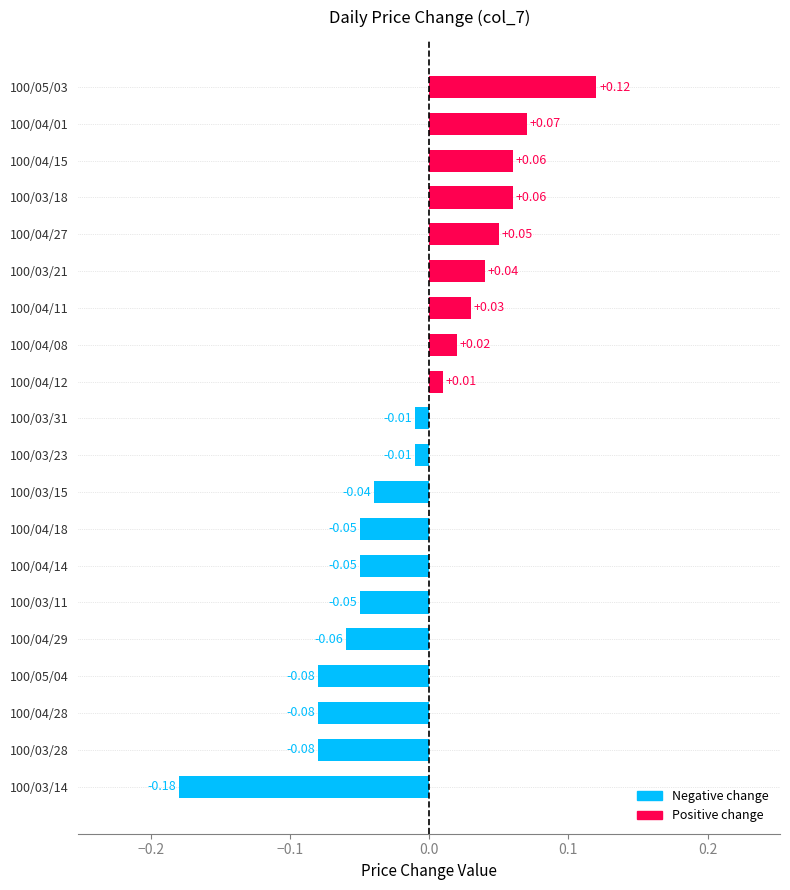

Are the bars grouped side by side (vs. stacked)?

No